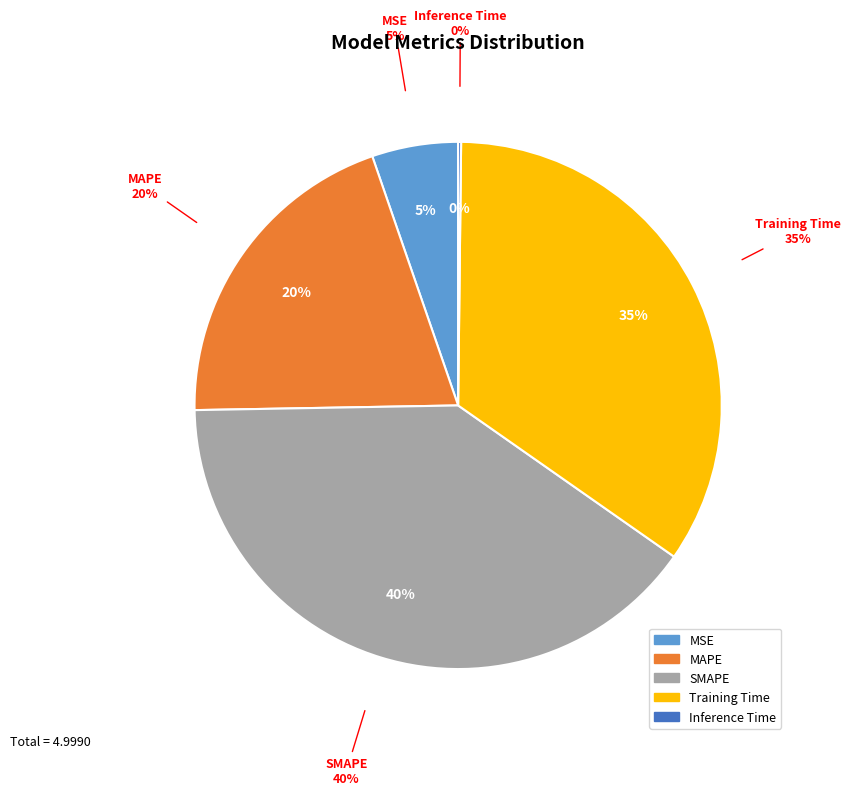

How many slices are in this pie chart?

5